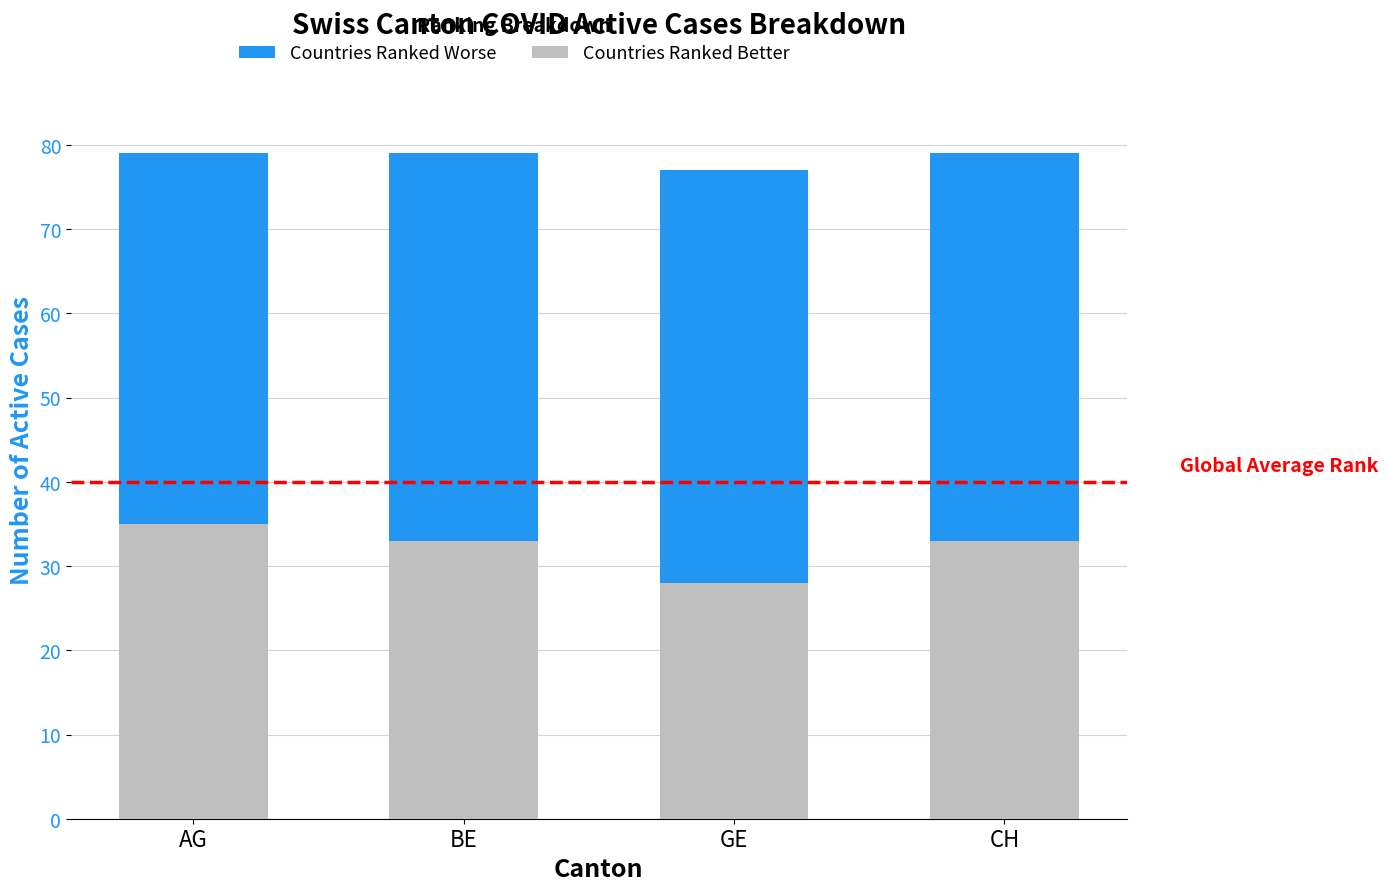

What is the lowest value of the Countries Ranked Better series?

28